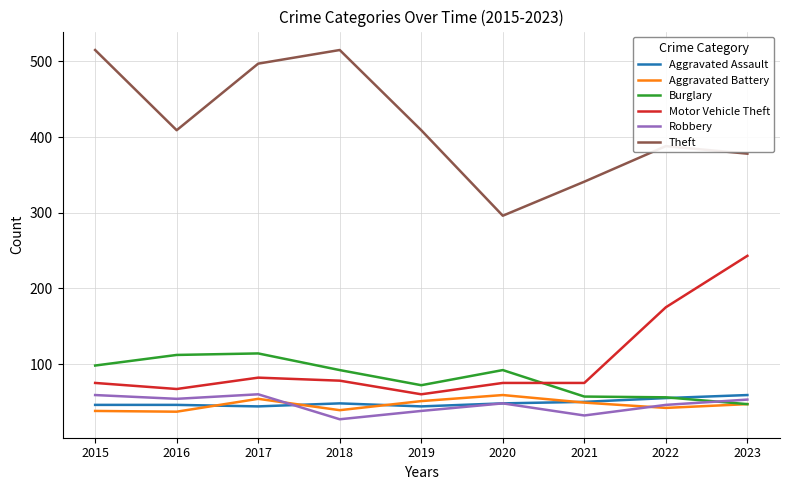

Where does the Robbery series first go above 48?

2015